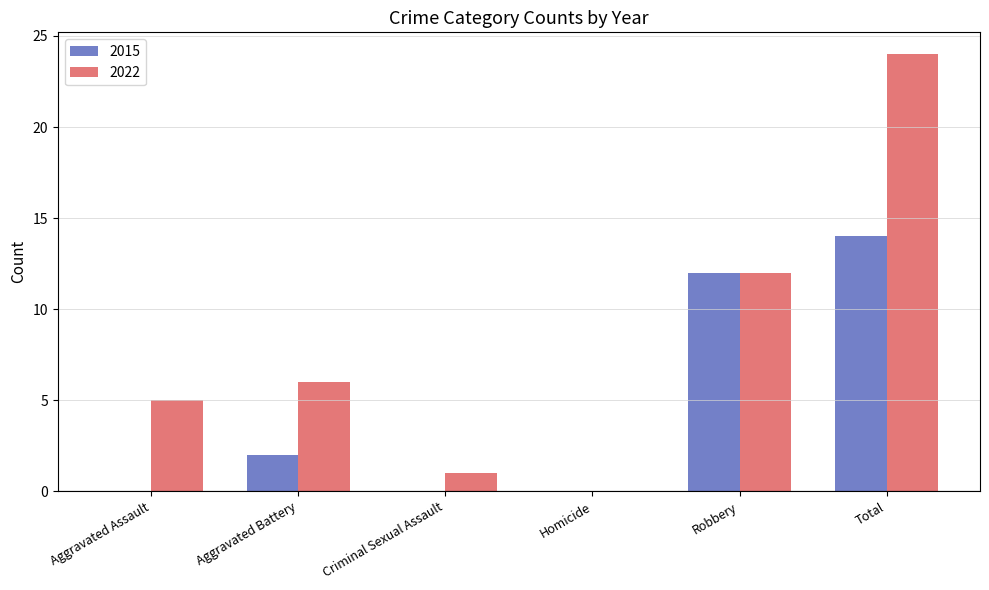

What is the approximate value of 2015 at Total?

14